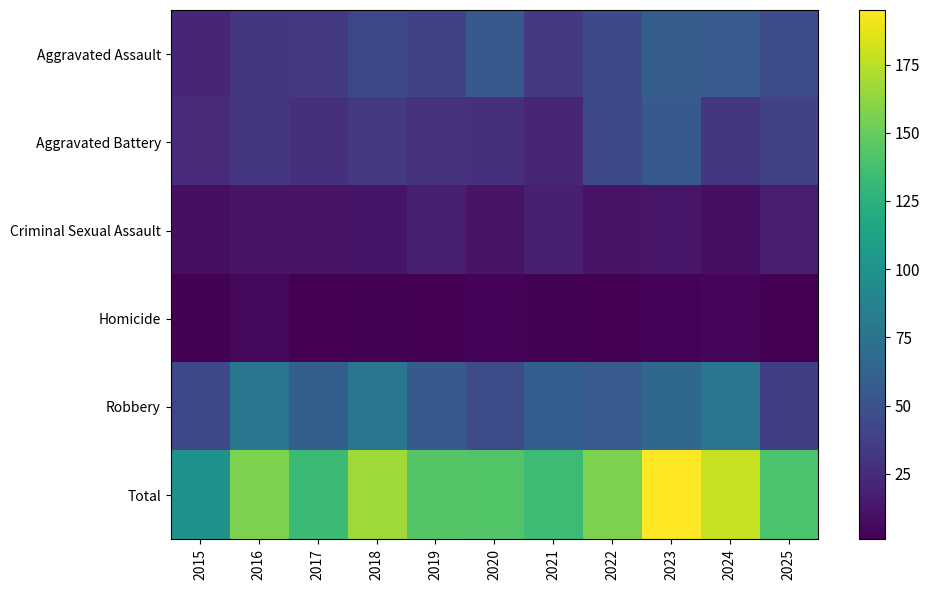

How many categories are shown in the chart?

11